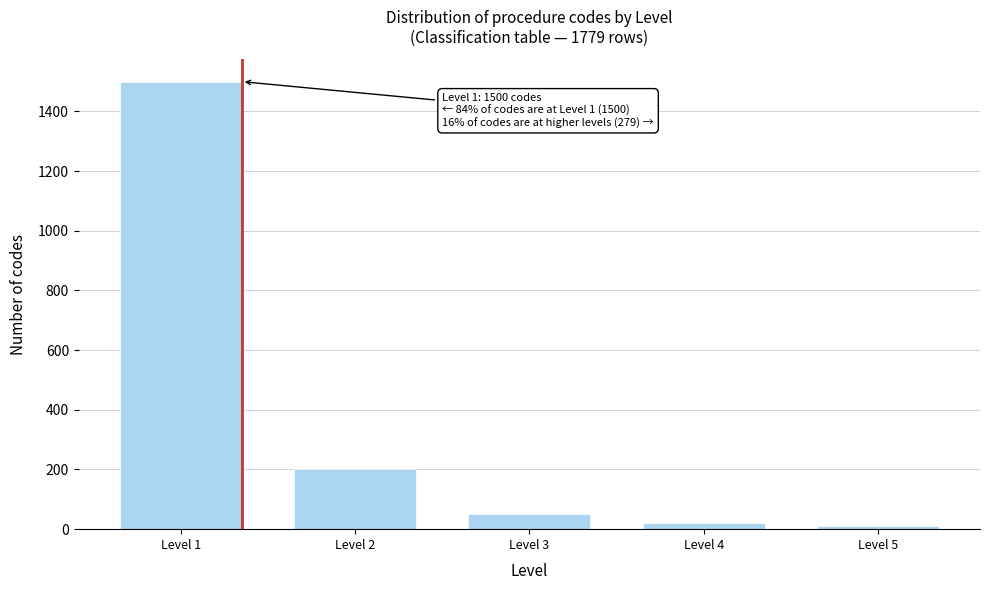

Reading left to right, list all the values displayed in this chart.

1500	200	50	20	9